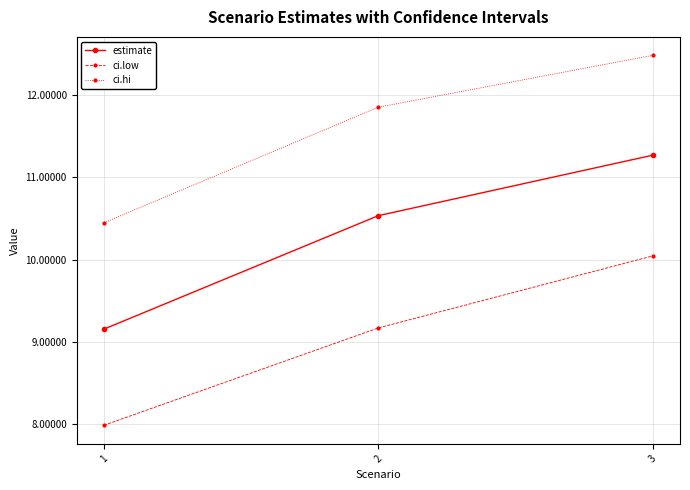

Reading left to right, transcribe all the data shown in this chart.

estimate: 9.2	10.5	11.3
ci.low: 8.0	9.2	10.0
ci.hi: 10.4	11.9	12.5